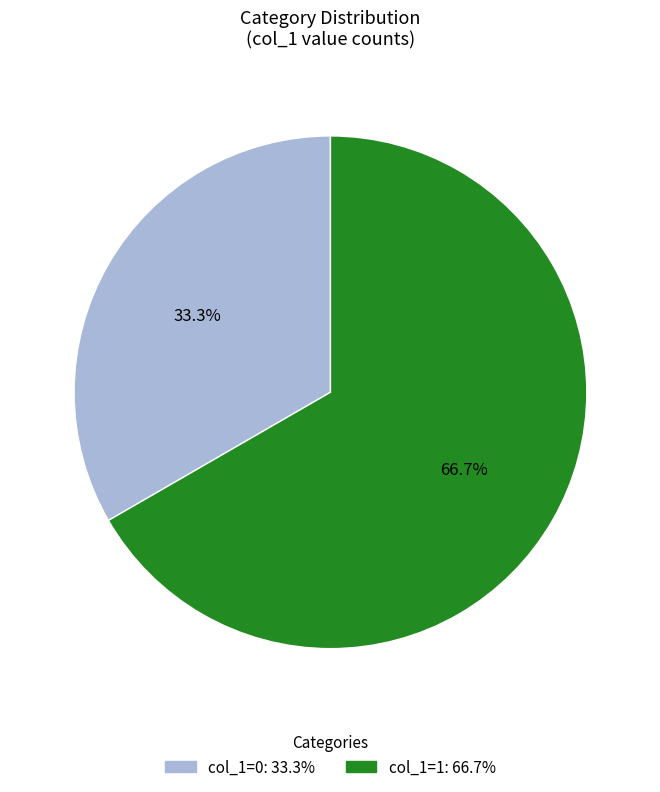

Is there any slice that represents more than half of the pie?

Yes